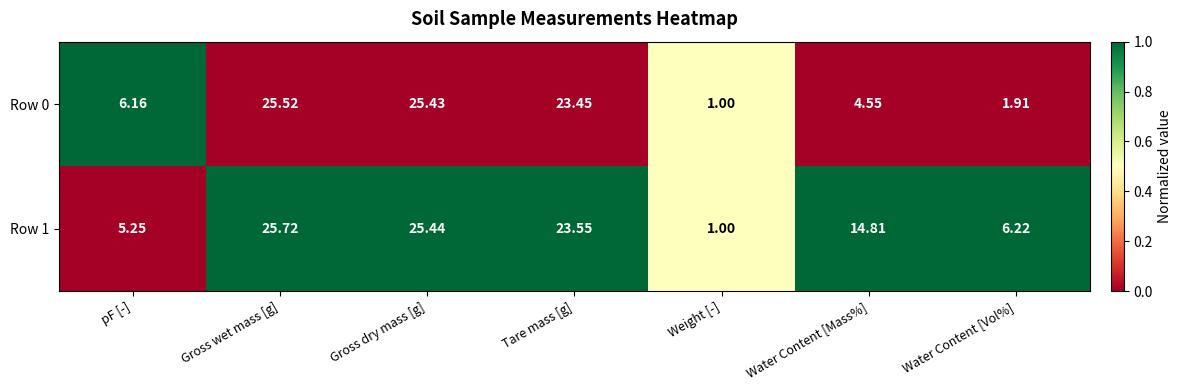

Which series has the widest spread of values?

Row 1